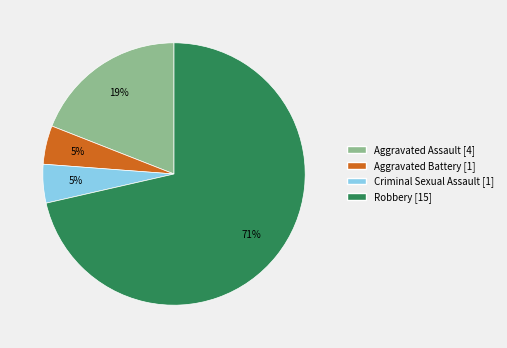

Combined, do Aggravated Assault and Criminal Sexual Assault account for over 50%?

No